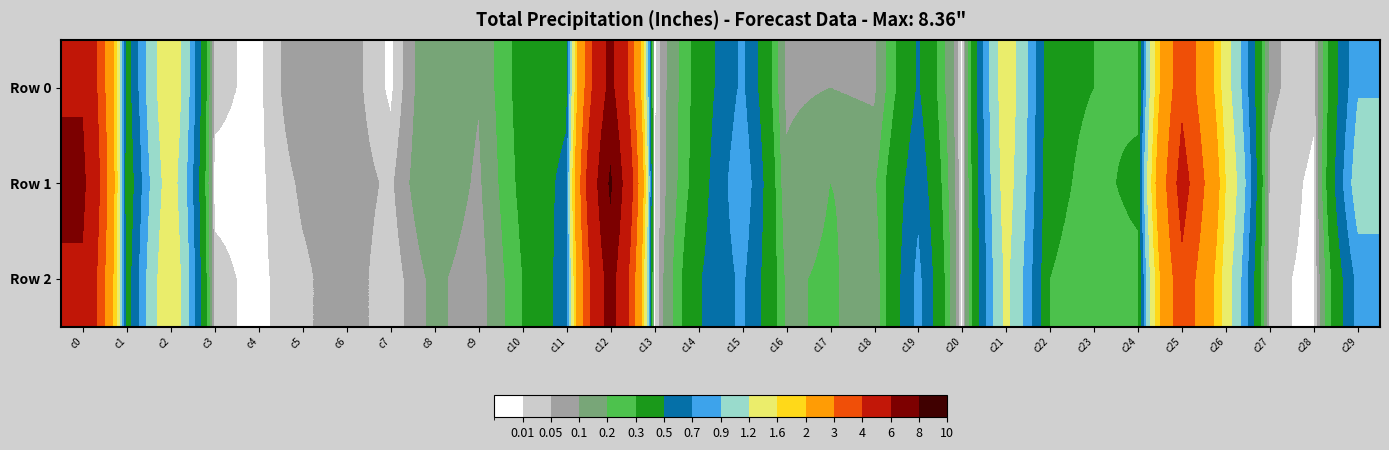

How many distinct data groups are displayed?

3